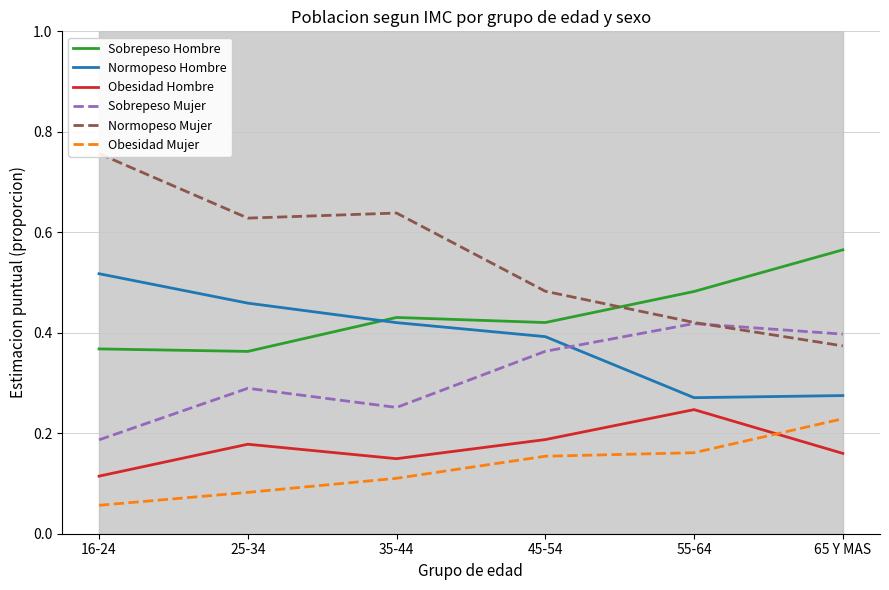

What is the maximum value for Obesidad Mujer?

0.2